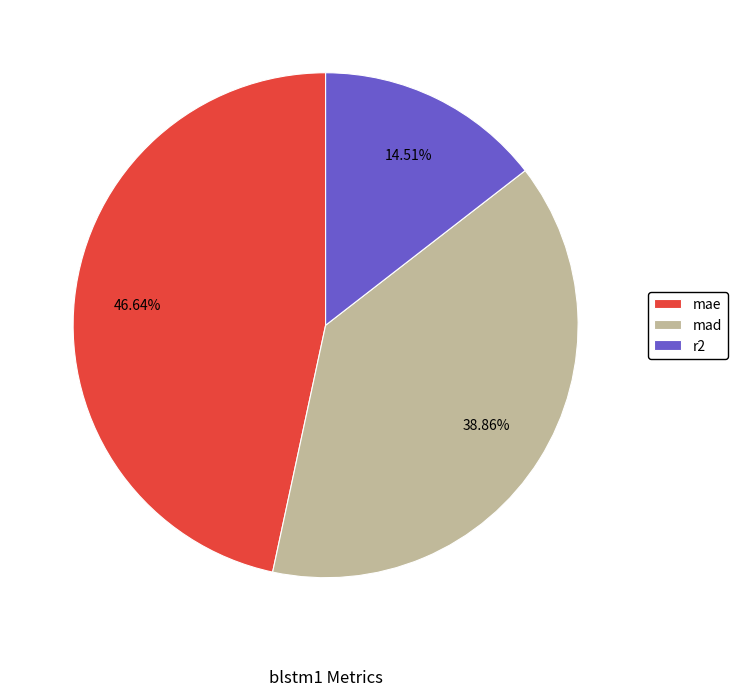

To the nearest percent, what is the average slice percentage?

33%